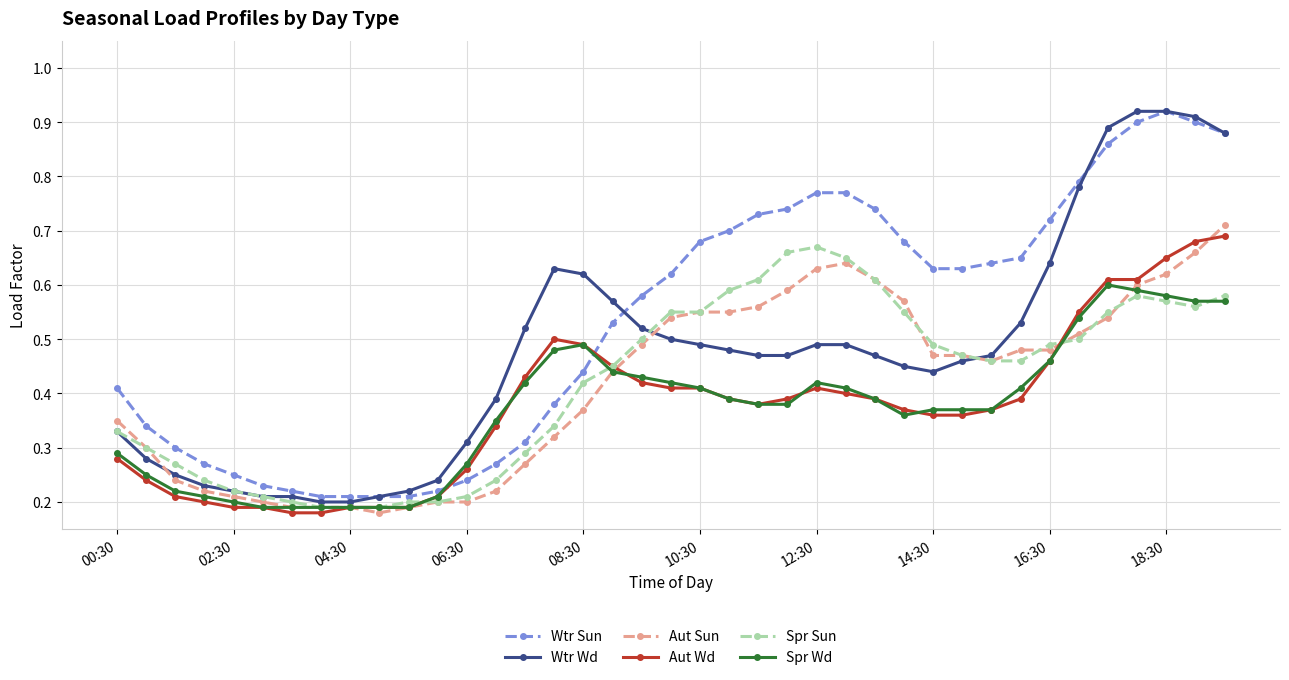

Which series has the largest total across all categories?

Wtr Sun